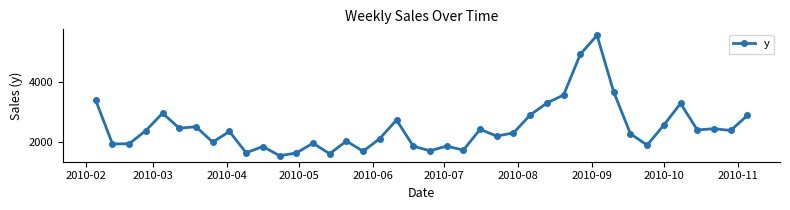

What is the value of the 36th point from the left?

3283.2